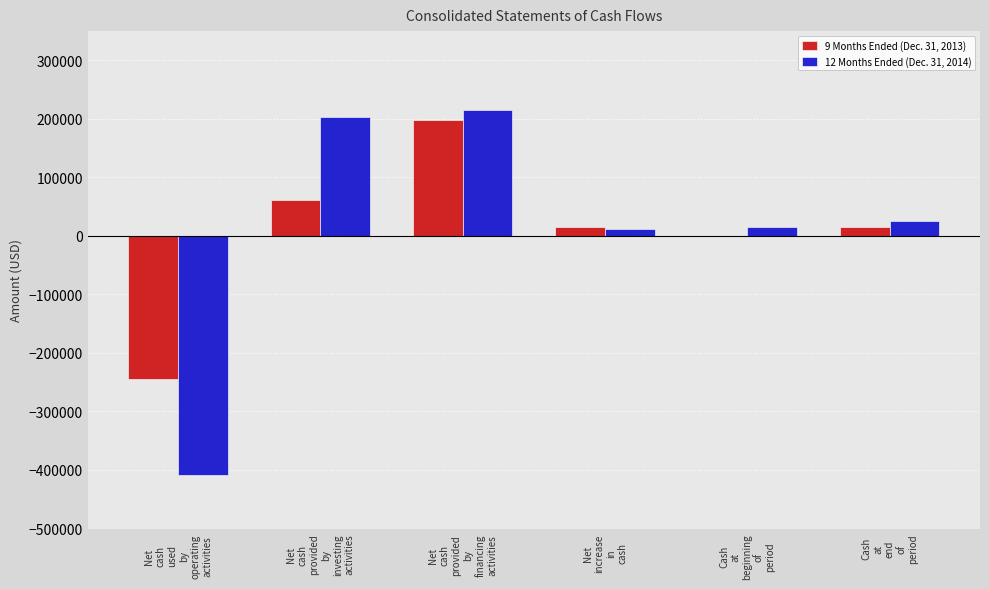

What is the sum of the 12 Months Ended (Dec. 31, 2014) values at Net
cash
used
by
operating
activities and Net
cash
provided
by
investing
activities?

-204676